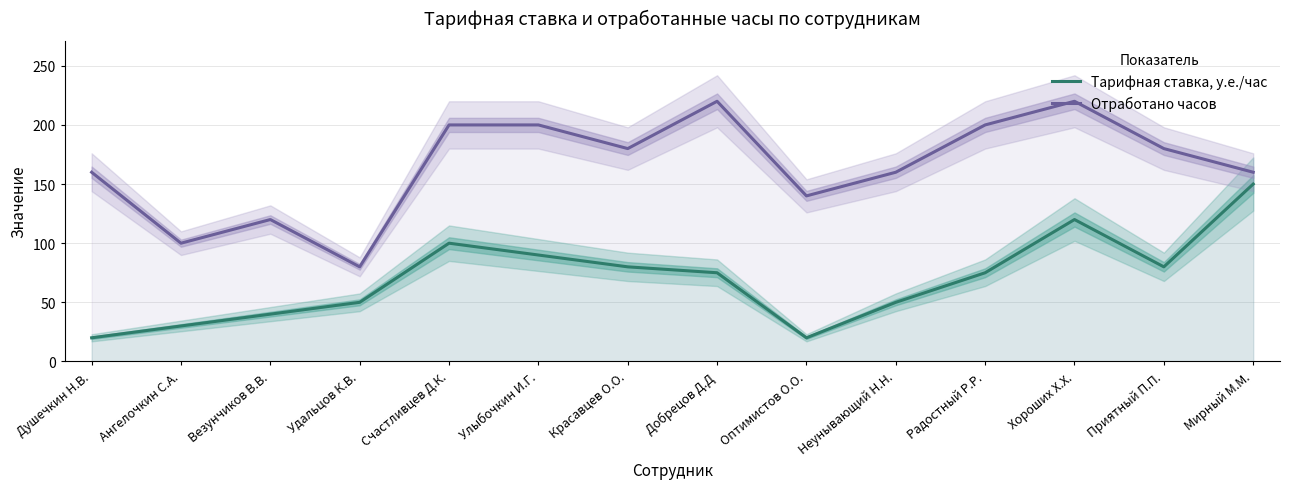

Reading left to right, what are all the values shown in this chart?

Тарифная ставка, у.е./час: 20	30	40	50	100	90	80	75	20	50	75	120	80	150
Отработано часов: 160	100	120	80	200	200	180	220	140	160	200	220	180	160